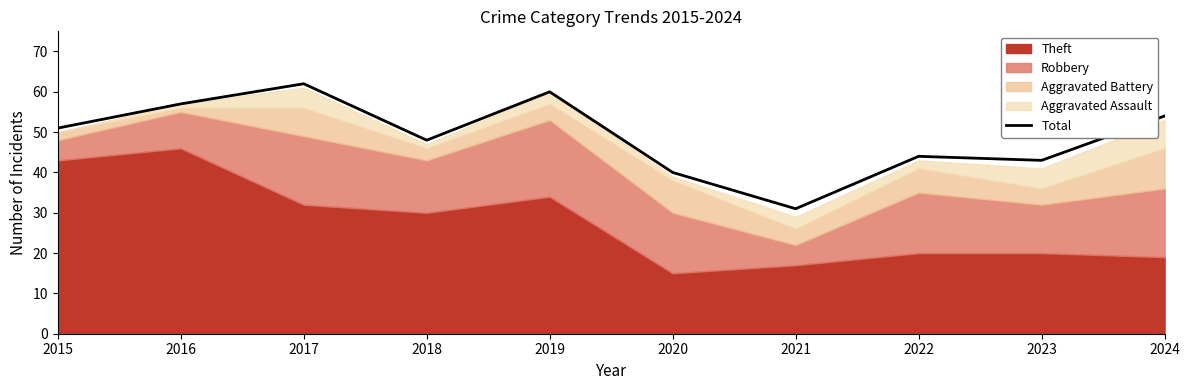

Rank the categories by value from highest to lowest.

2017, 2019, 2016, 2024, 2015, 2018, 2022, 2023, 2020, 2021